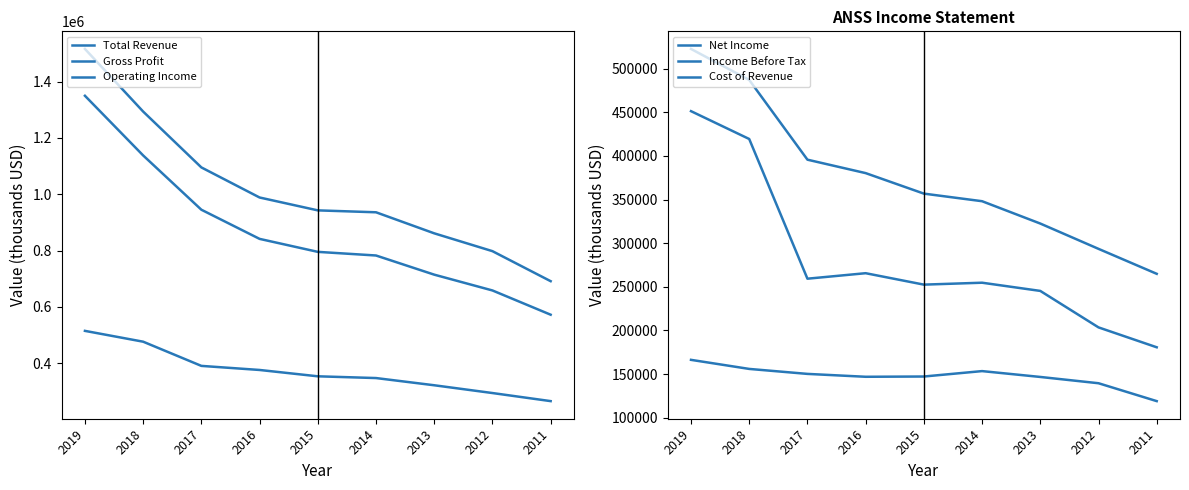

True or false: Net Income and Cost of Revenue intersect in this chart.

False